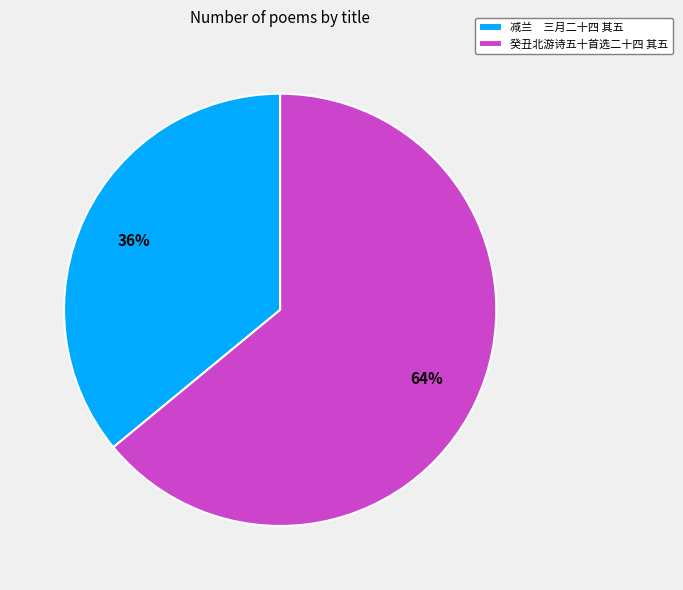

What is the ratio of the value at 癸丑北游诗五十首选二十四 其五 to the value at 减兰 三月二十四 其五?

1.8